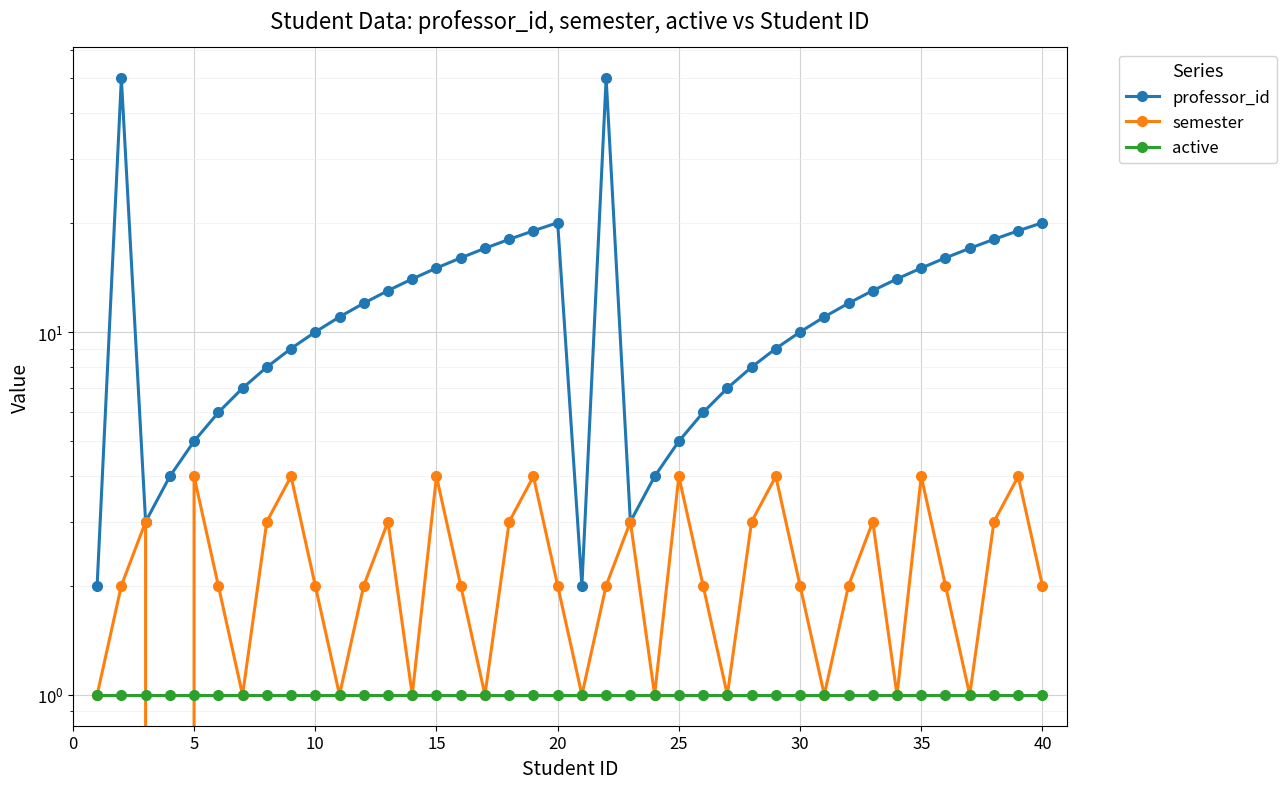

In professor_id, how many points are higher than both neighbors (excluding endpoints)?

3